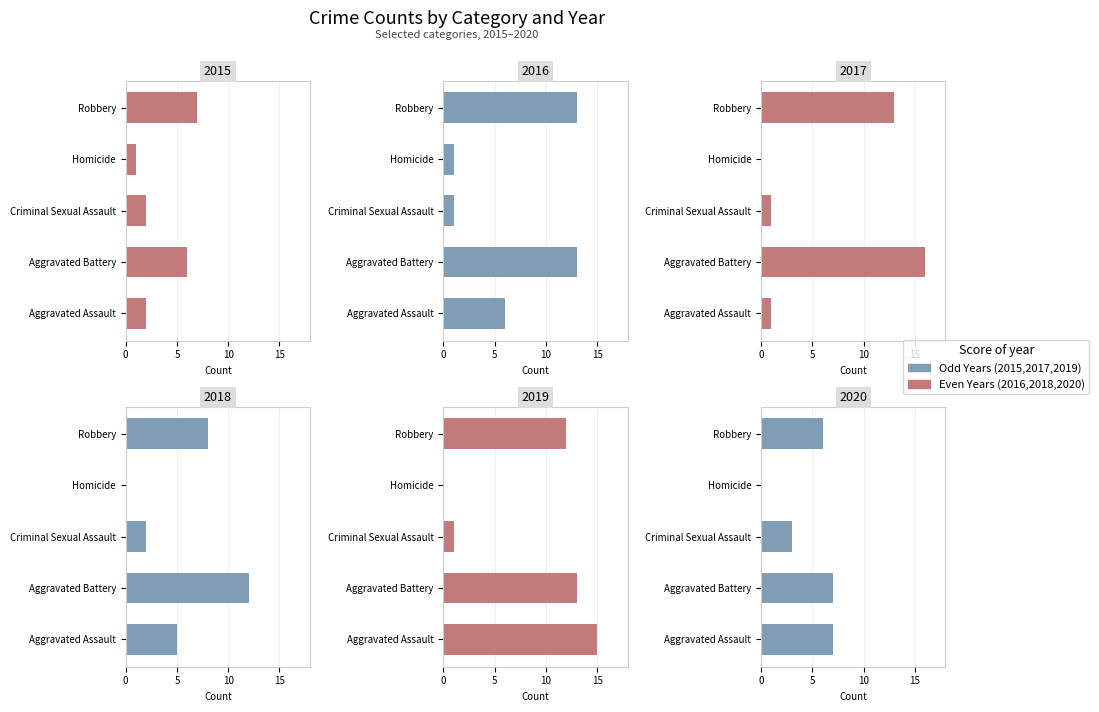

What is the difference between the highest and lowest values at Robbery?

7